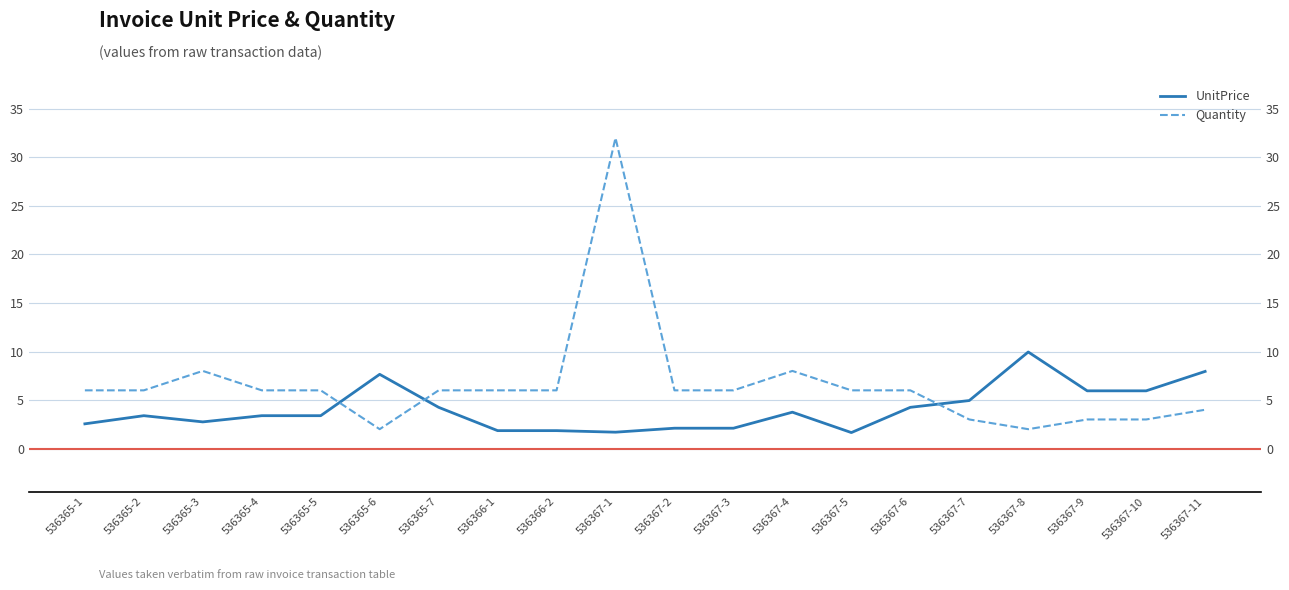

What position from the right is 536365-2?

19